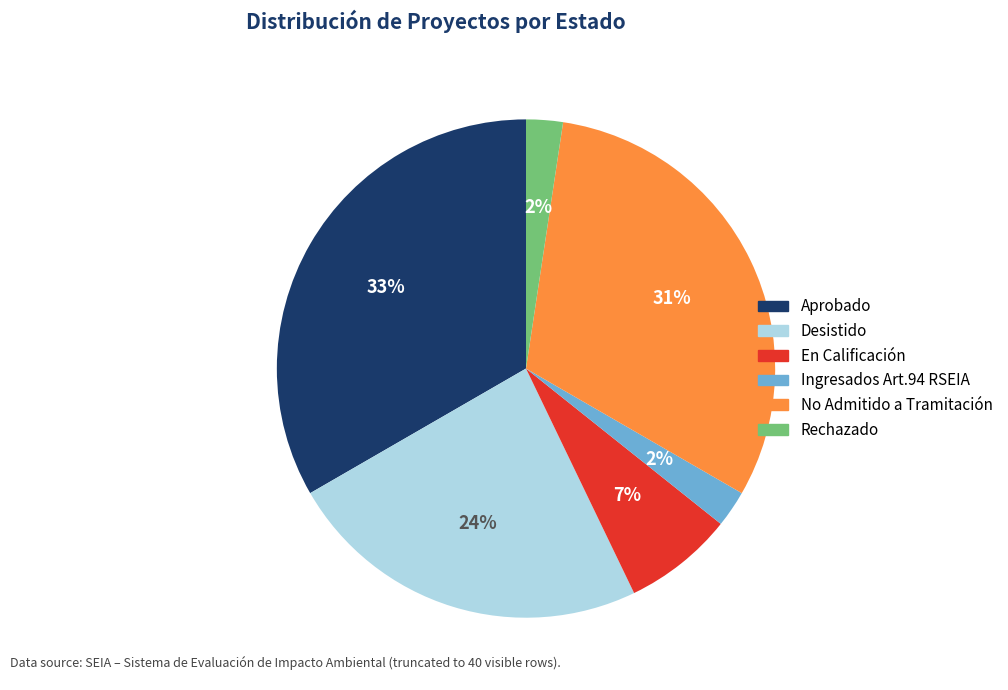

To the nearest percent, what is the difference between the Desistido and No Admitido a Tramitación slice percentages?

7%